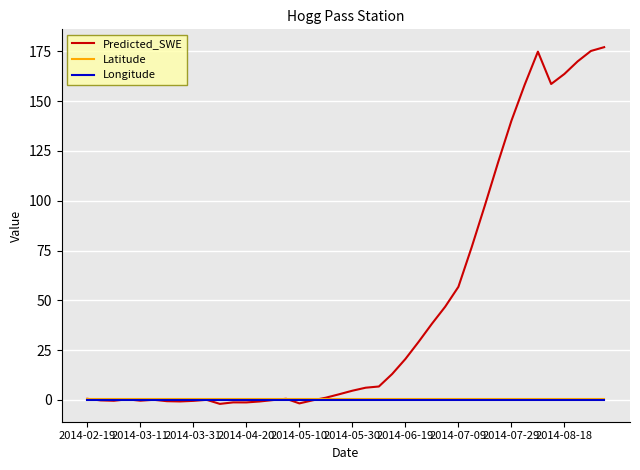

Which series has the largest range (max minus min)?

Predicted_SWE